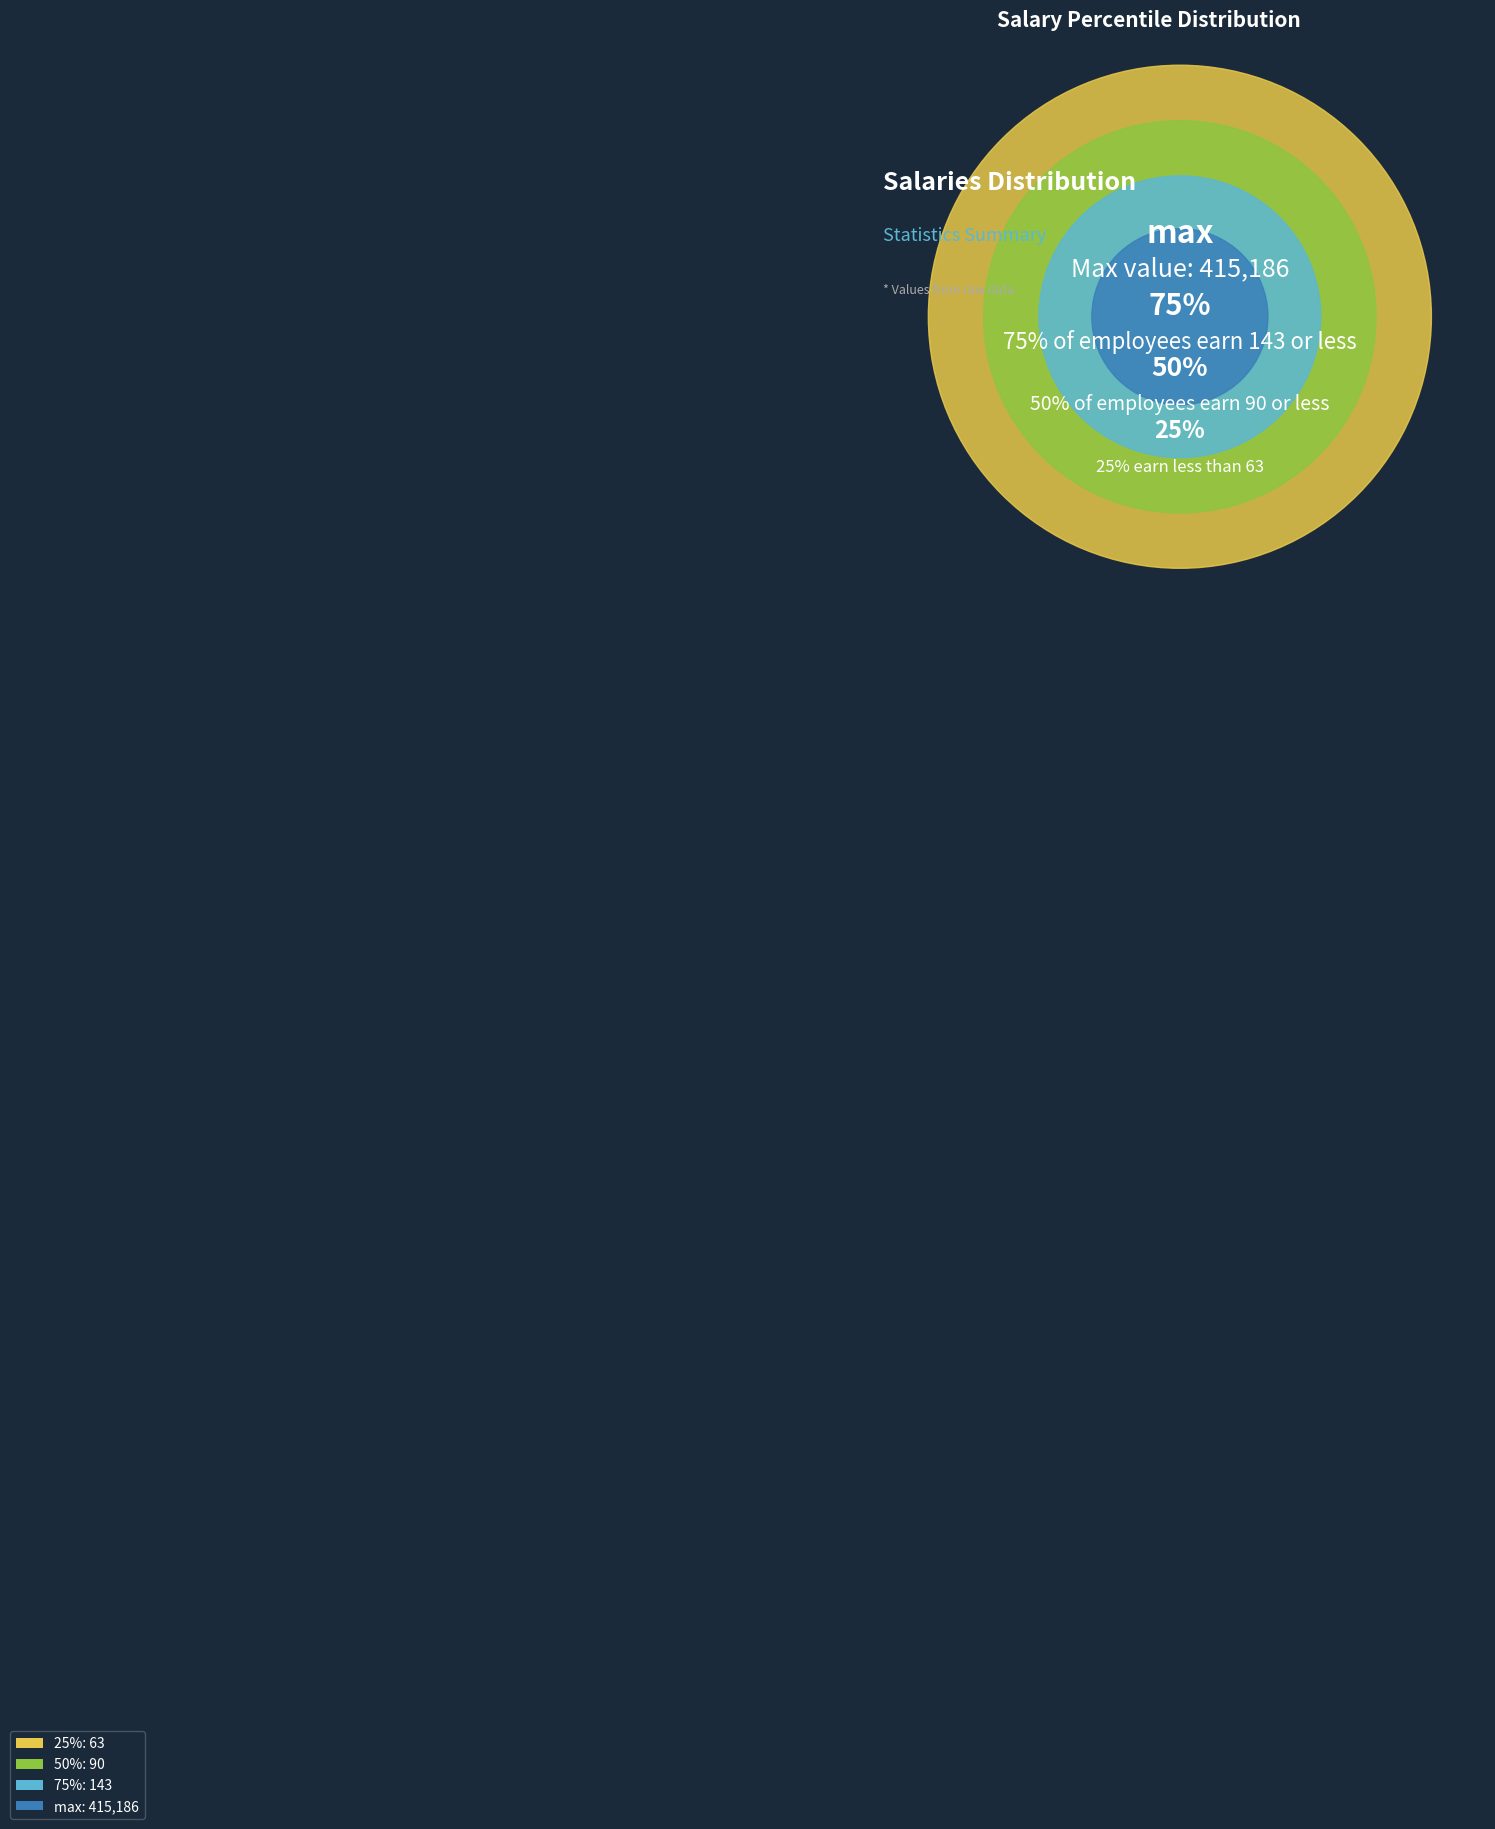

Is it true that 25% is 13% of the pie?

False